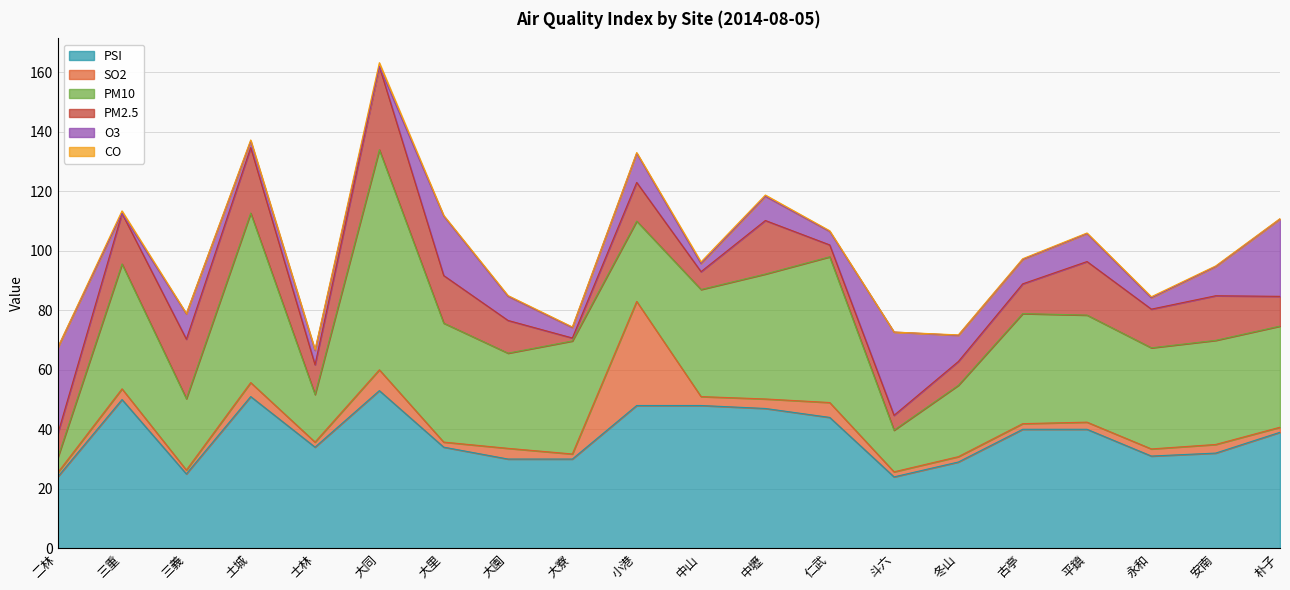

At which category is the sum across all series the highest?

大同